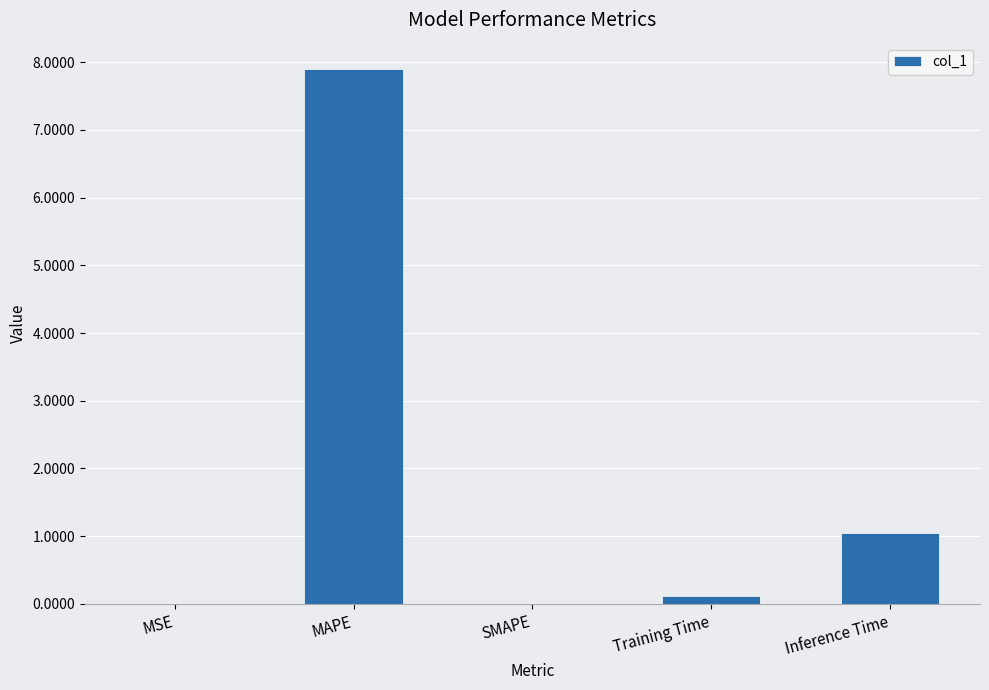

True or false: the data shows 0.4 at Inference Time.

False